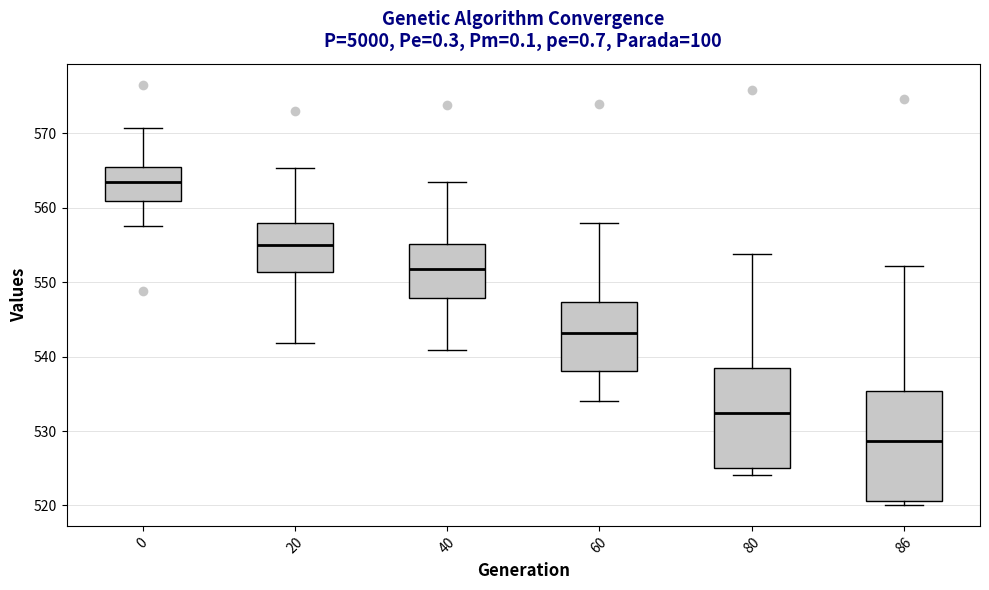

Reading left to right, transcribe this box plot: for each box, give where its median line is, the range the box spans, and where its two whiskers end, as read against the y-axis. The values are not printed on the chart, so give them approximately, as read against the axis.

0: median 563, box 561 to 565, whiskers 558 to 571
20: median 555, box 551 to 558, whiskers 542 to 565
40: median 552, box 548 to 555, whiskers 541 to 563
60: median 543, box 538 to 547, whiskers 534 to 558
80: median 532, box 525 to 538, whiskers 524 to 554
86: median 529, box 521 to 535, whiskers 520 to 552